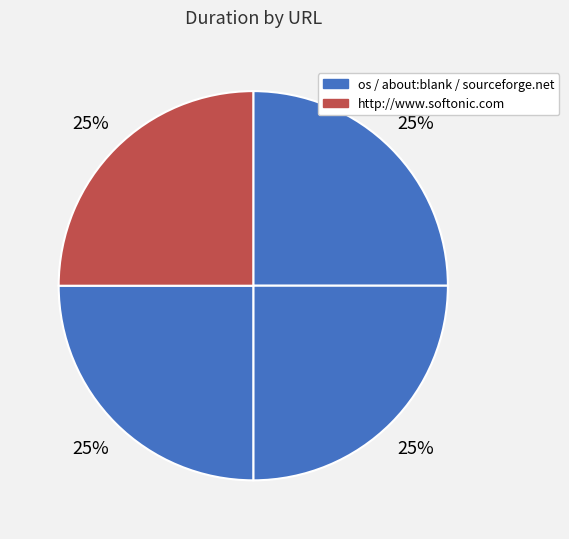

Count the number of slices in the pie.

4